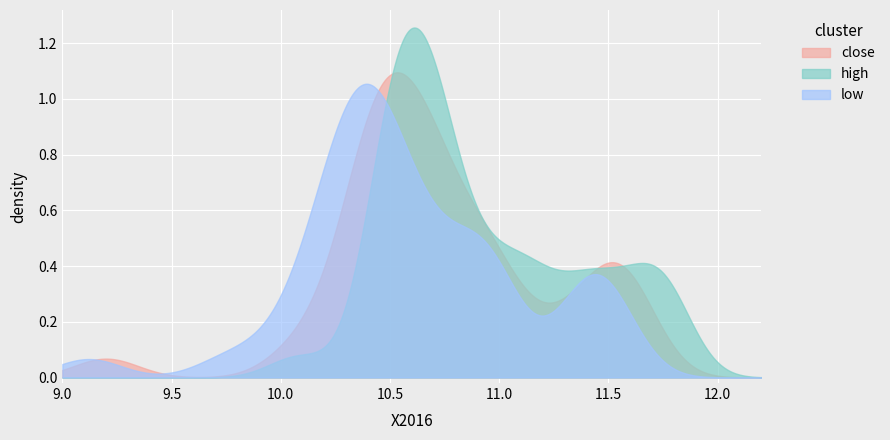

Which series has the largest total across all categories?

high